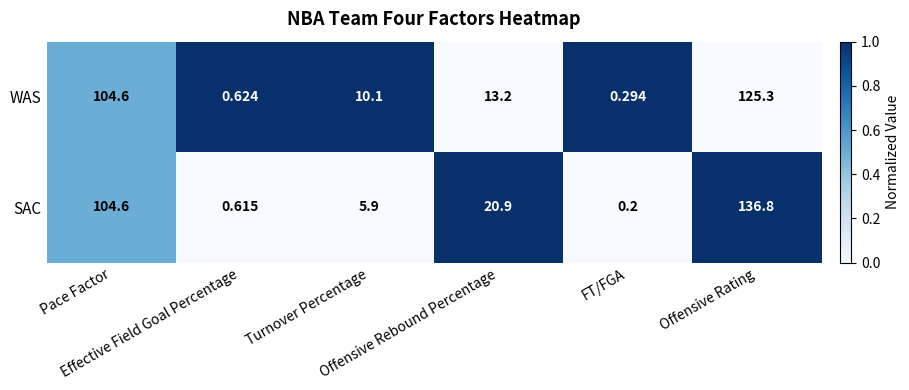

Which series changed the most between Offensive Rebound Percentage and FT/FGA?

SAC